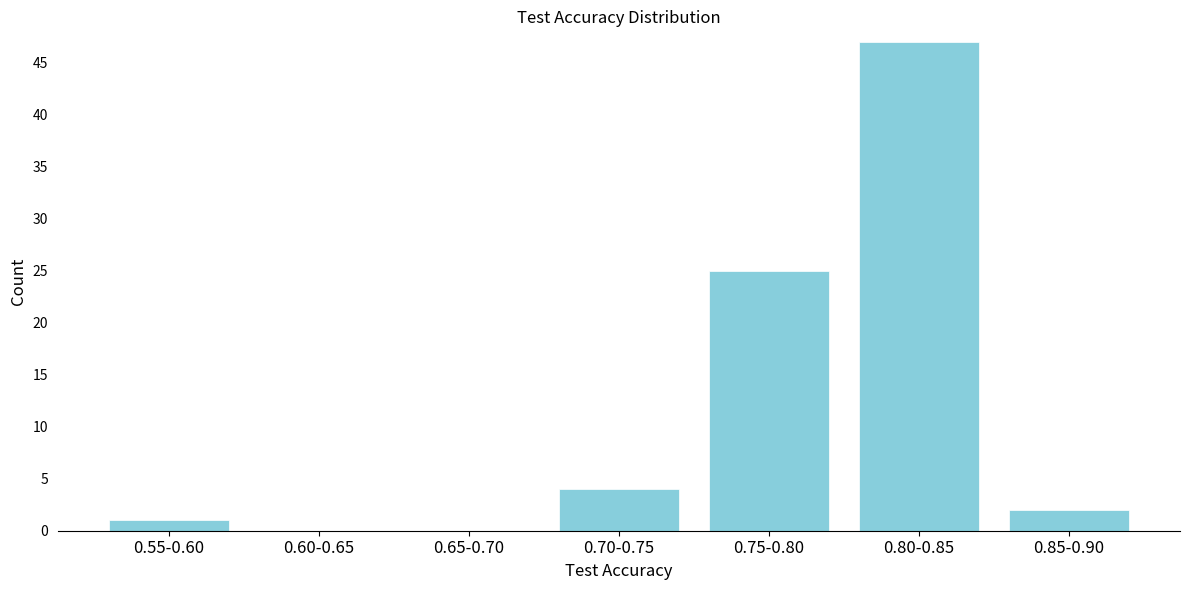

Reading left to right, list all the values displayed in this chart.

0.55-0.60=1	0.60-0.65=0	0.65-0.70=0	0.70-0.75=4	0.75-0.80=25	0.80-0.85=47	0.85-0.90=2